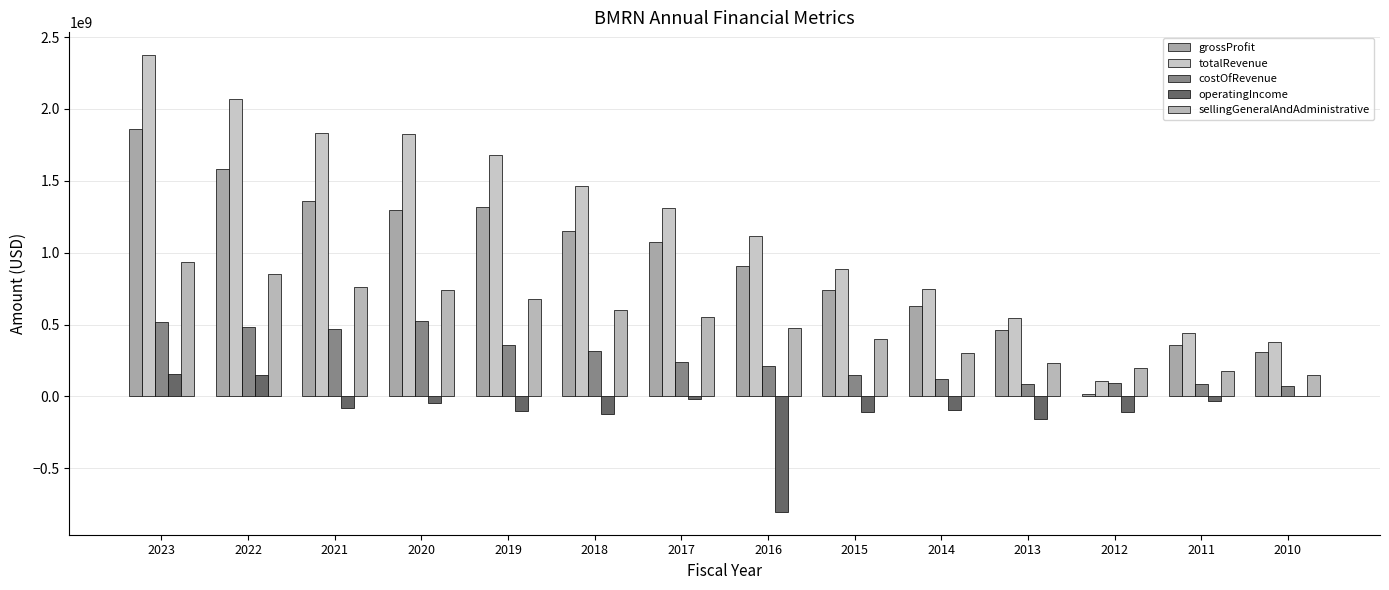

Which category has the highest value across all series?

2023